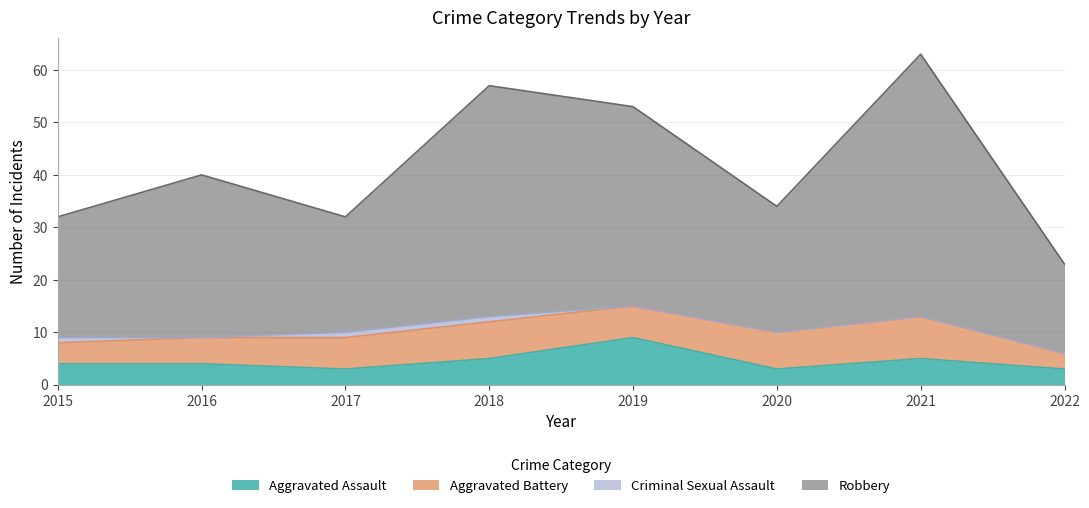

Where does the Aggravated Assault series first go above 4?

2018